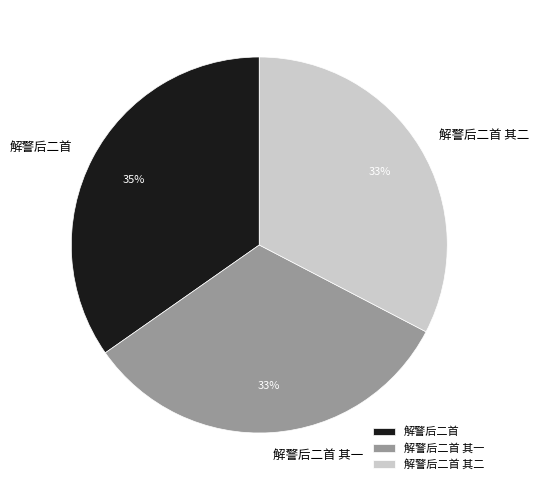

Which has a higher value, 解警后二首 其一 or 解警后二首?

解警后二首